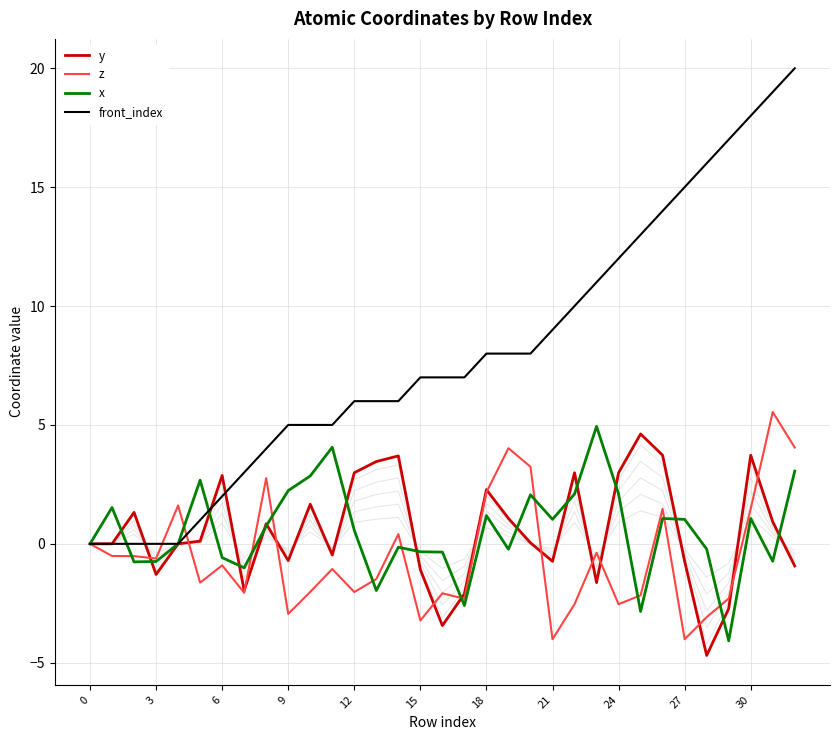

The x series shows 1.1 at 30. True or false?

True